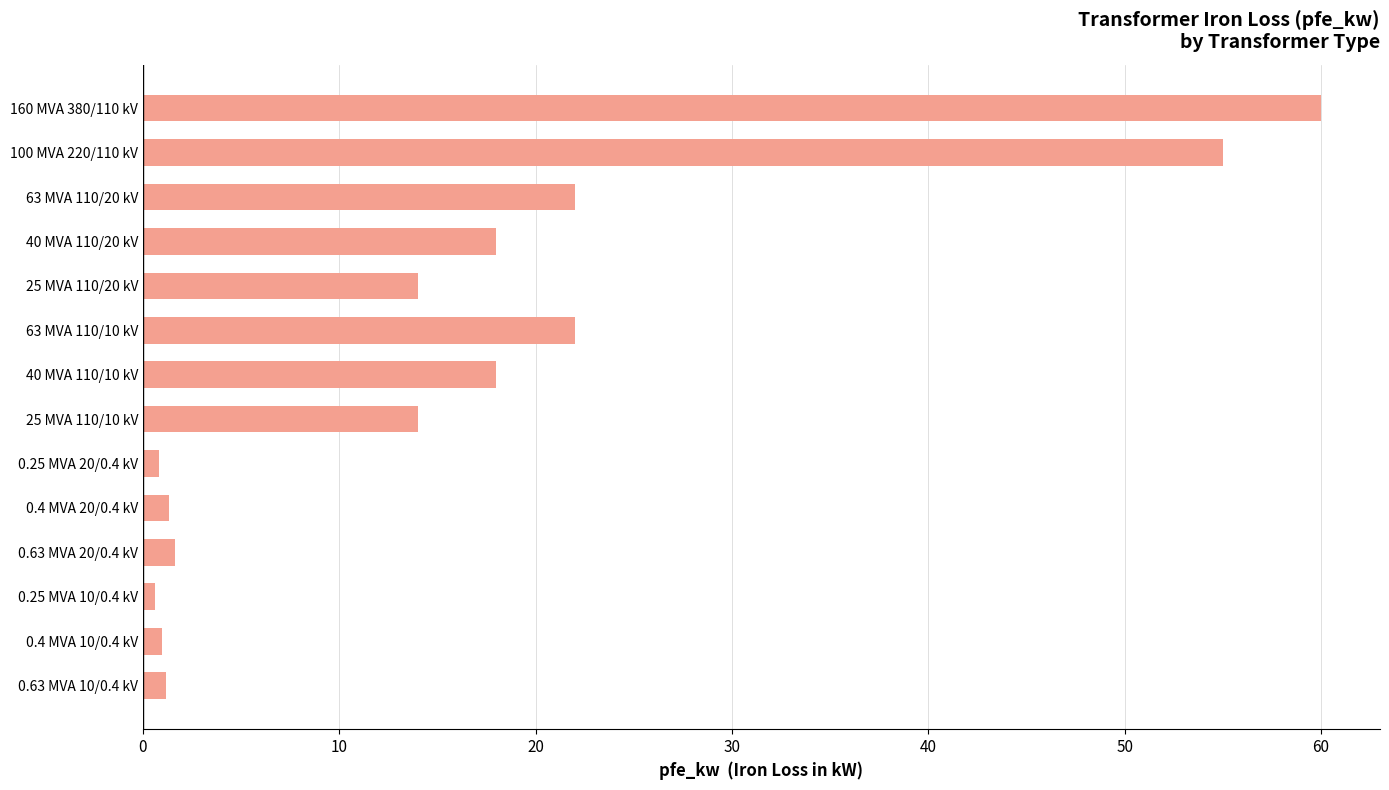

What is the maximum value shown in the chart?

60.0